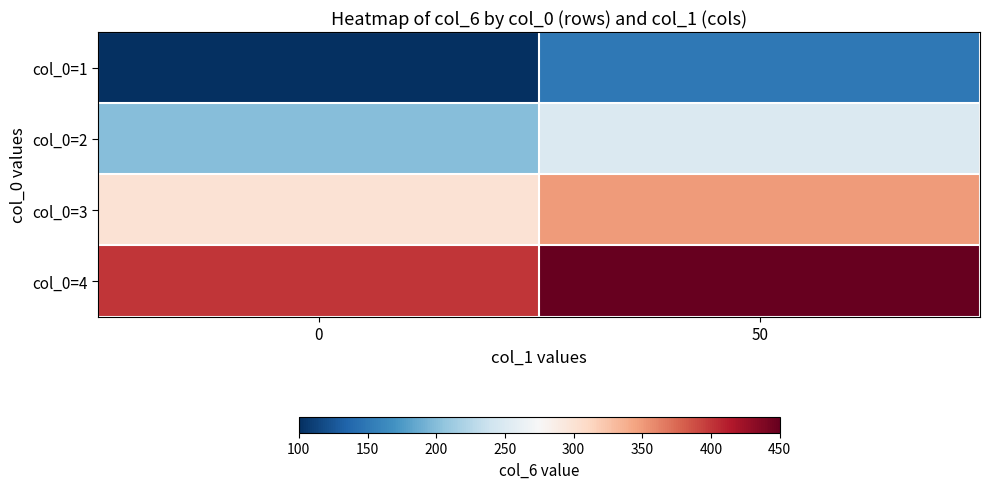

Which series has the widest spread of values?

col_0=1